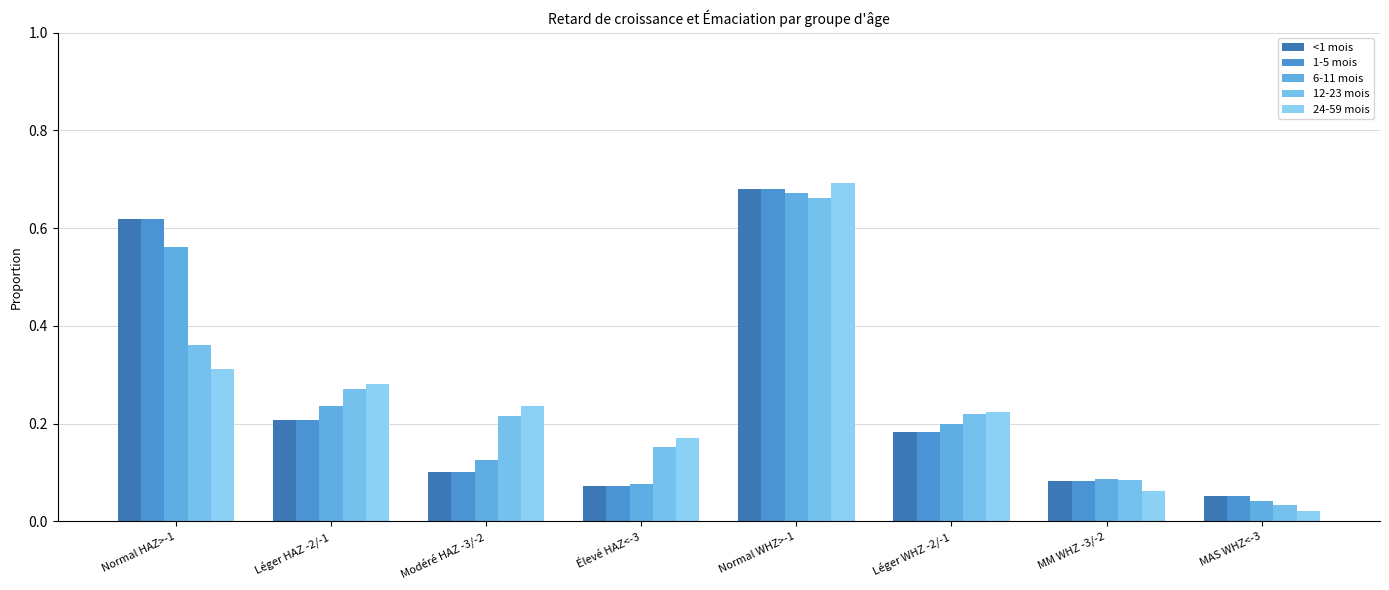

Reading right to left, transcribe all the data shown in this chart.

<1 mois: 0.1	0.1	0.2	0.7	0.1	0.1	0.2	0.6
1-5 mois: 0.1	0.1	0.2	0.7	0.1	0.1	0.2	0.6
6-11 mois: 0.0	0.1	0.2	0.7	0.1	0.1	0.2	0.6
12-23 mois: 0.0	0.1	0.2	0.7	0.2	0.2	0.3	0.4
24-59 mois: 0.0	0.1	0.2	0.7	0.2	0.2	0.3	0.3